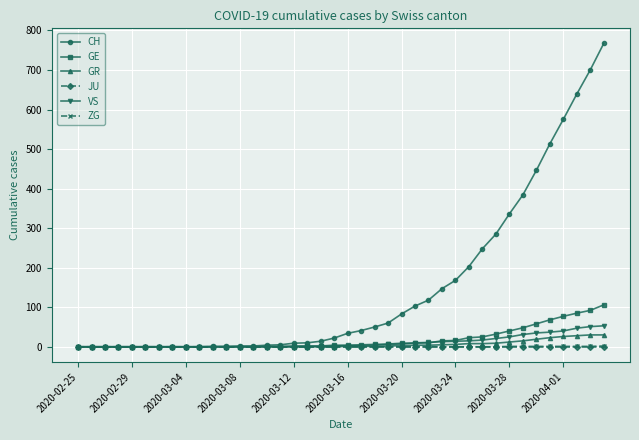

Which series has the largest total across all categories?

CH